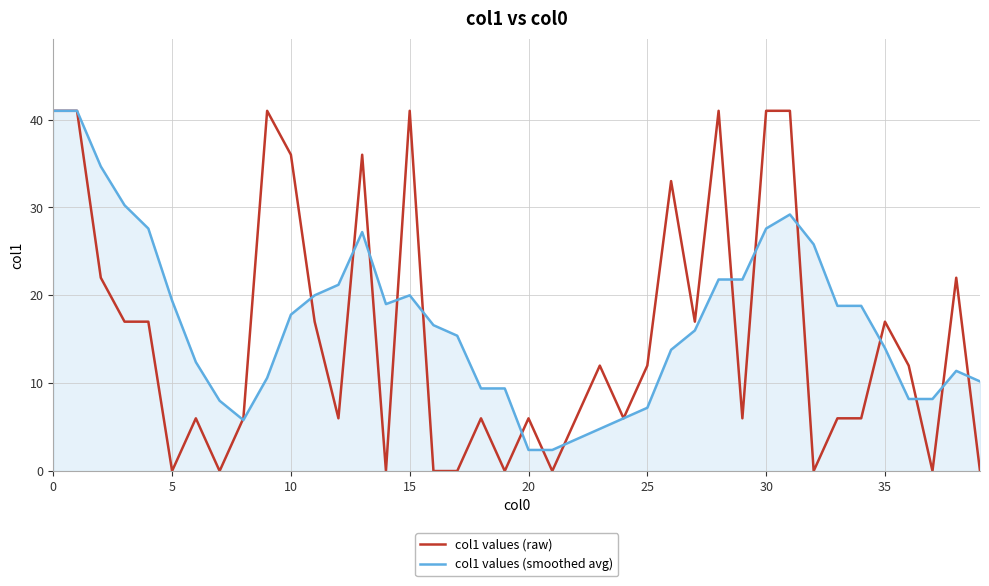

What is the maximum value shown in the chart?

41.0